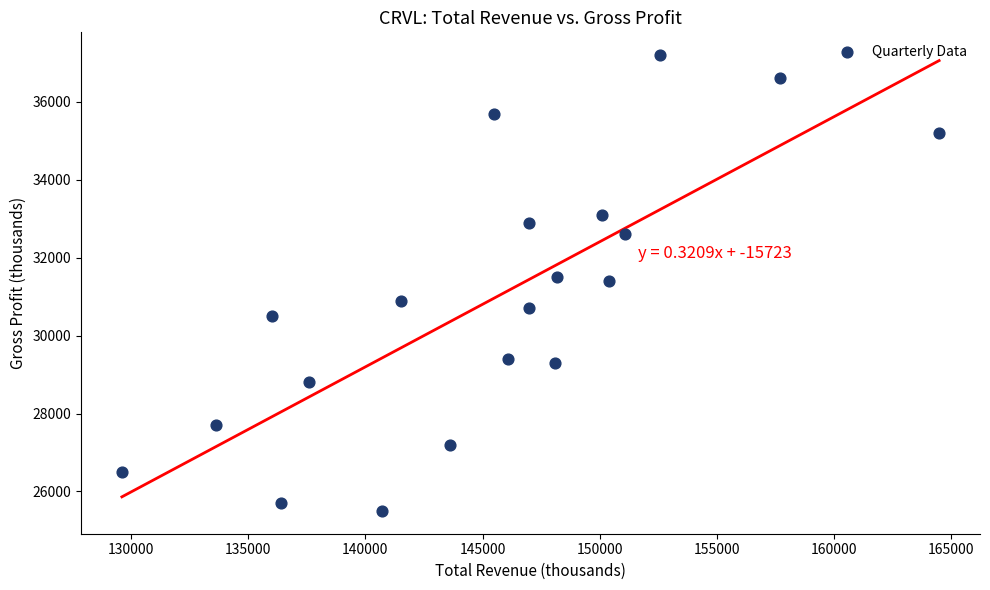

What is the range of X values (max minus min)?

34900